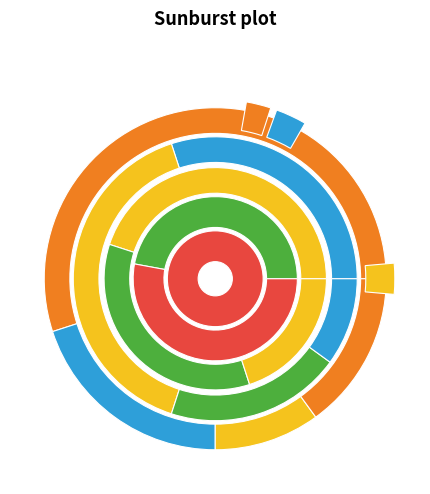

The even_MAG-GUT6030.fa slice represents 59% of the pie. True or false?

False